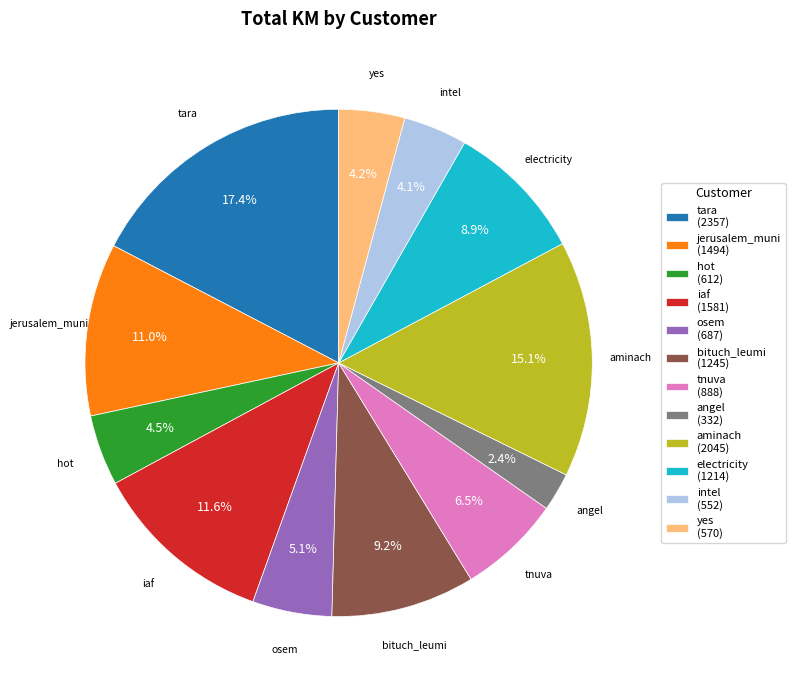

What is the ratio of the value at yes to the value at aminach?

0.3